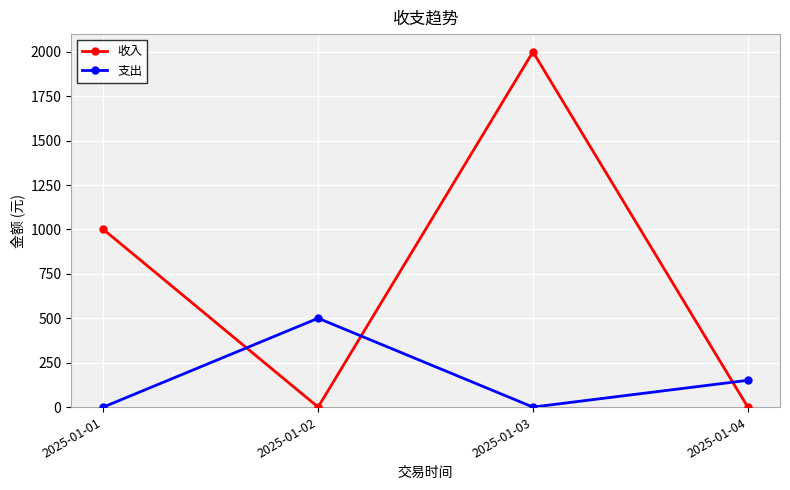

What is the maximum value for 收入?

2000.0